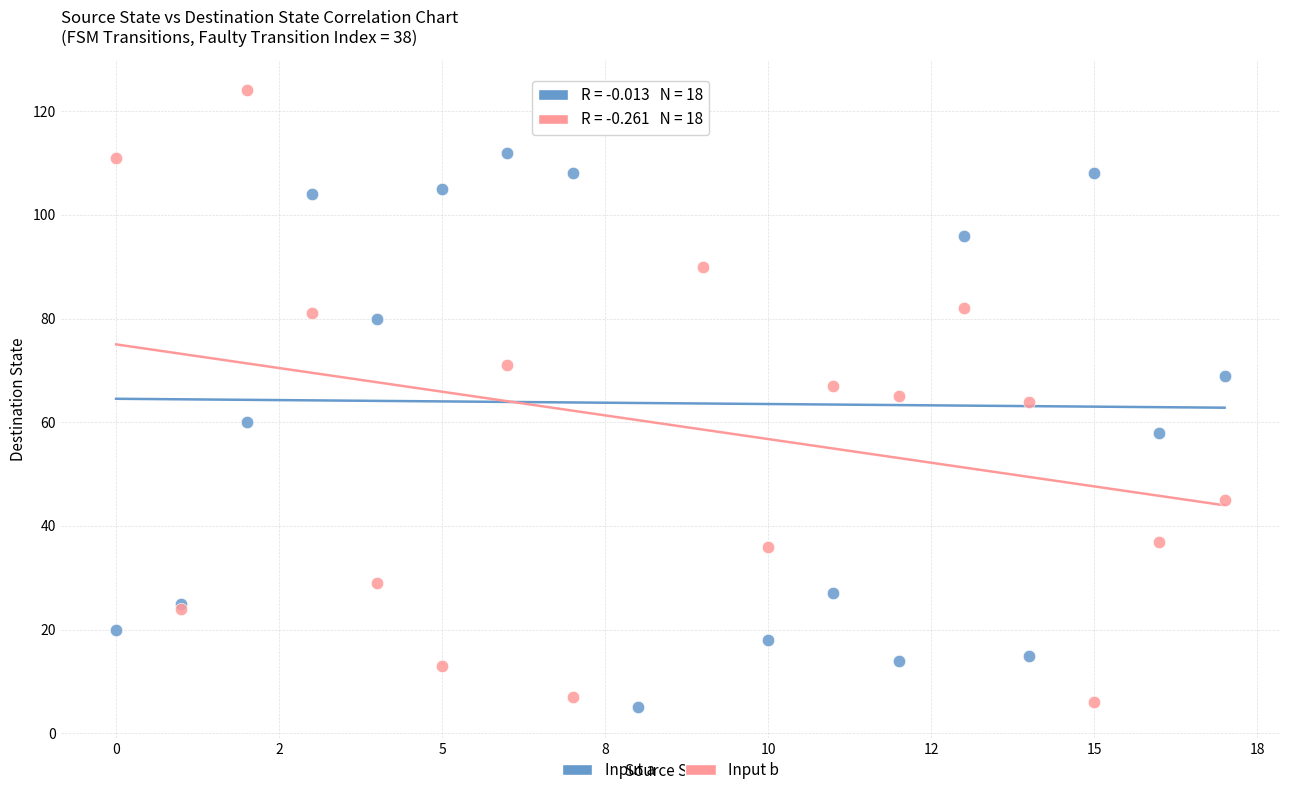

What are all the series names shown in the legend?

Input a, Input b